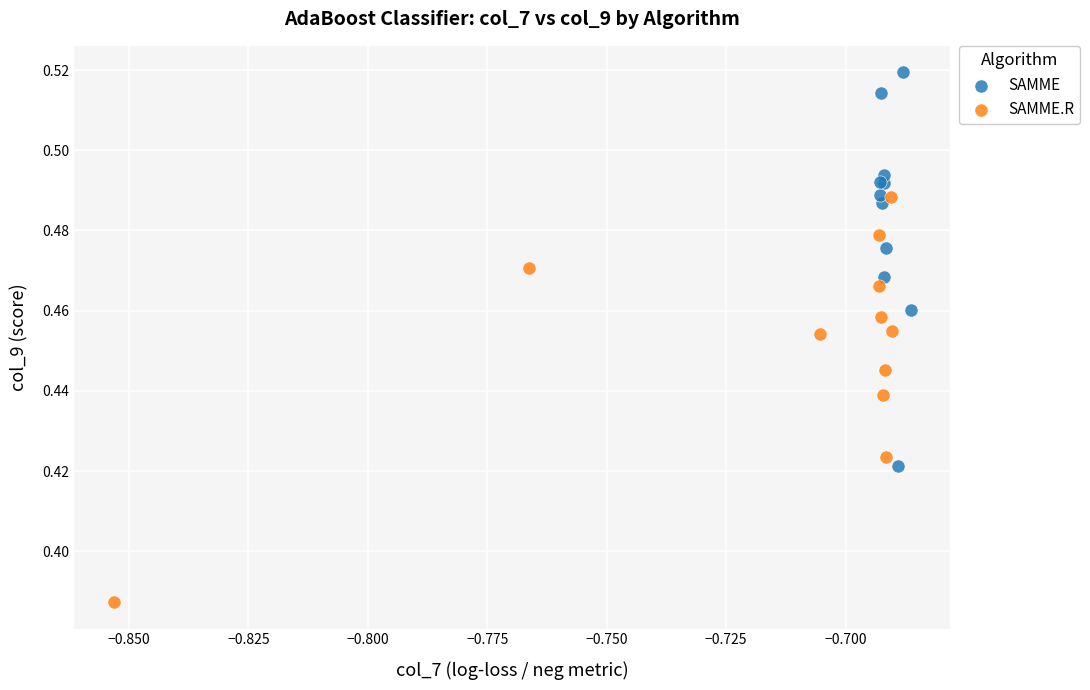

Which series reaches the minimum Y coordinate?

SAMME.R